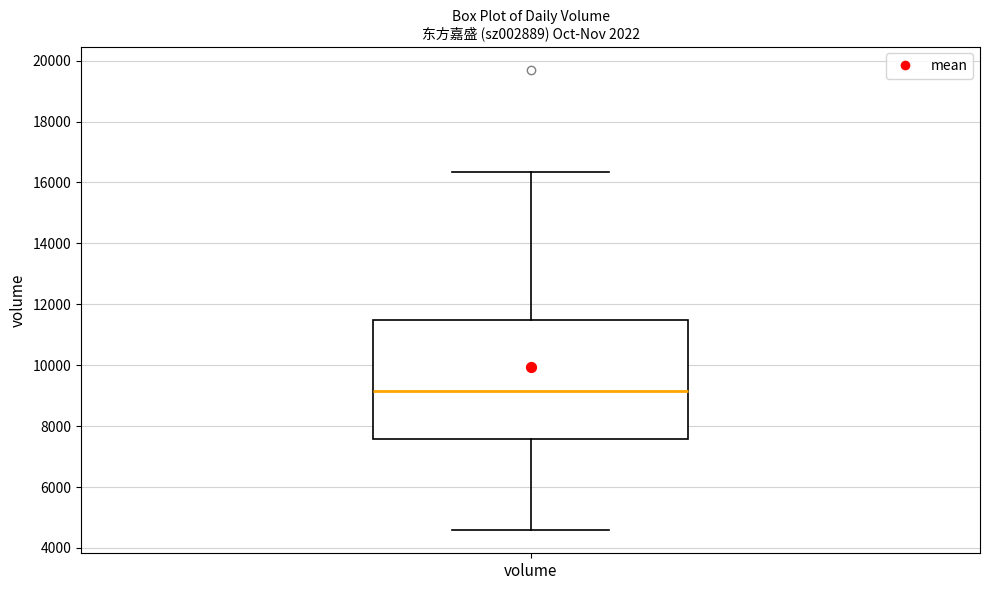

Read this box plot against the y-axis: the position of the median line, the range covered by the box, and the ends of both whiskers. The values are not printed on the chart, so give them approximately, as read against the axis.

median 9200, box 7600 to 11400, whiskers 4600 to 16400